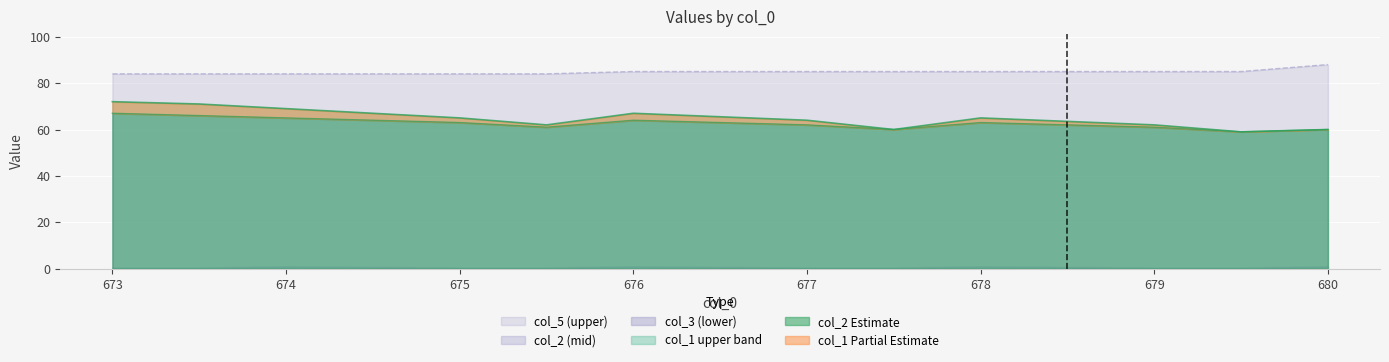

The col_5 (upper) series shows 85 at 678. True or false?

True